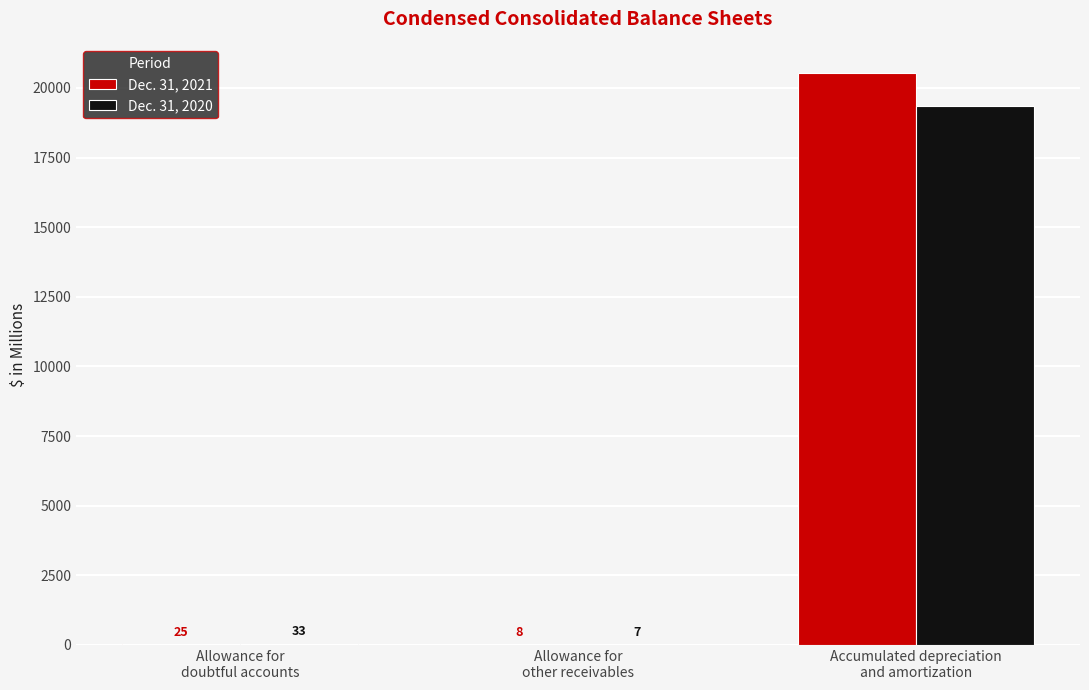

What are all the series names shown in the legend?

Dec. 31, 2021, Dec. 31, 2020